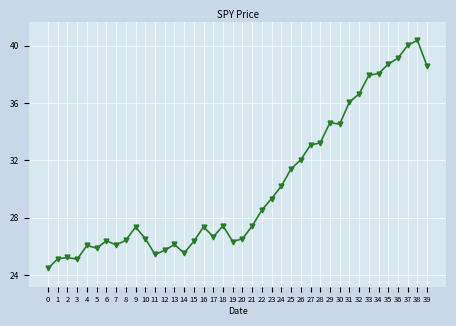

What is the sum of the values at 10 and 12?

52.3